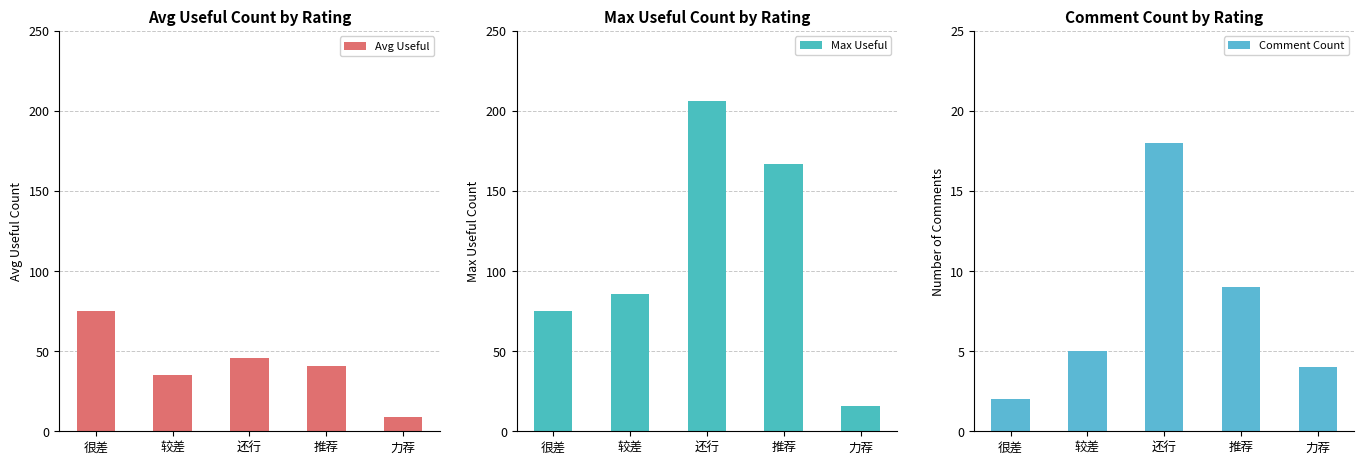

Reading left to right, extract all data points from this chart.

Avg Useful: 很差=75.0	较差=35.3	还行=45.5	推荐=40.6	力荐=8.7
Max Useful: 很差=75.0	较差=86.0	还行=206.0	推荐=167.0	力荐=16.0
Comment Count: 很差=2.0	较差=5.0	还行=18.0	推荐=9.0	力荐=4.0